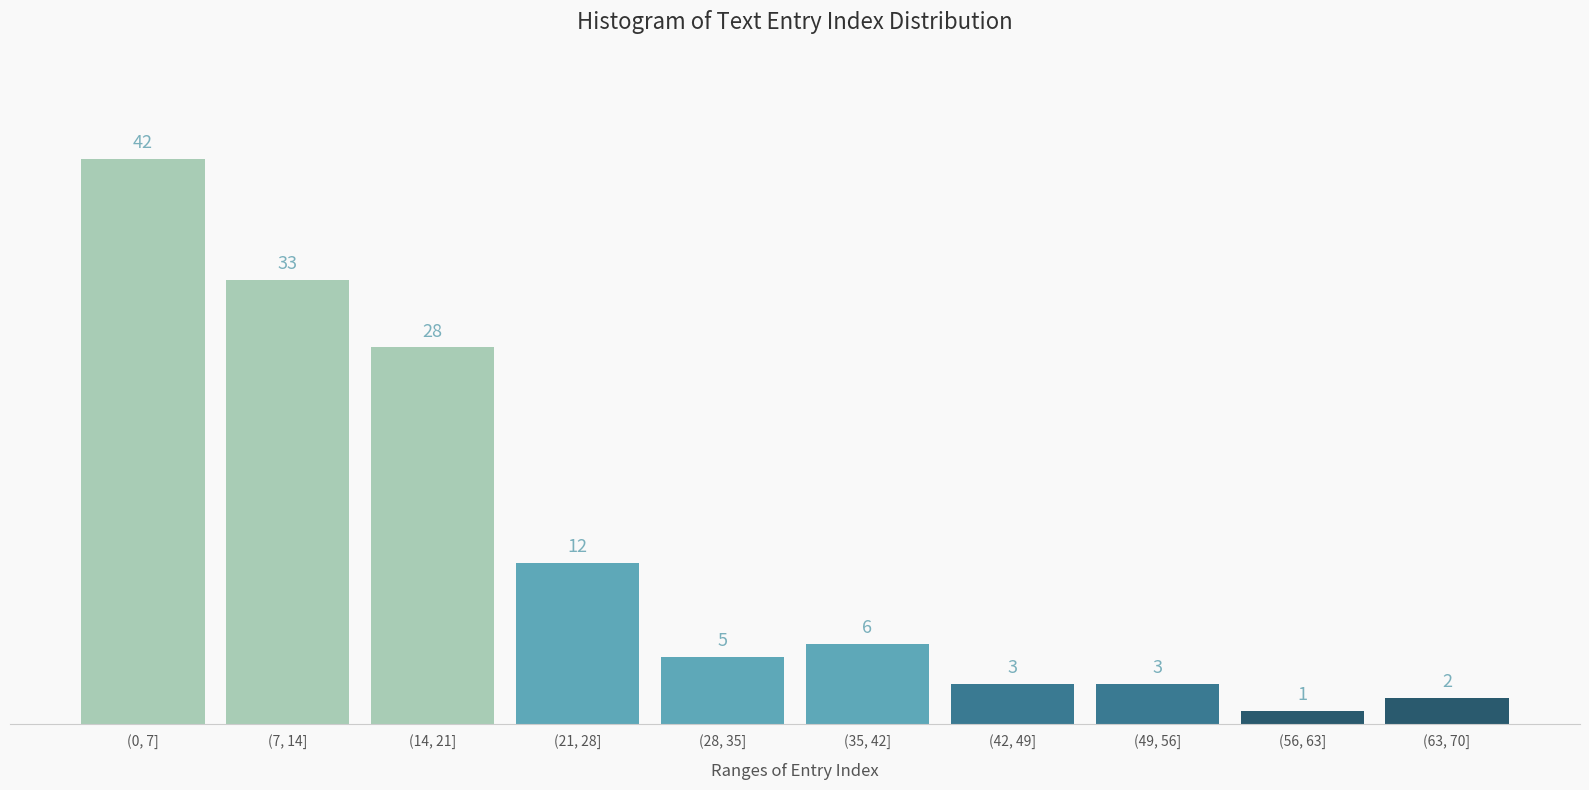

Reading right to left, what are all the values shown in this chart?

(63, 70]=2	(56, 63]=1	(49, 56]=3	(42, 49]=3	(35, 42]=6	(28, 35]=5	(21, 28]=12	(14, 21]=28	(7, 14]=33	(0, 7]=42